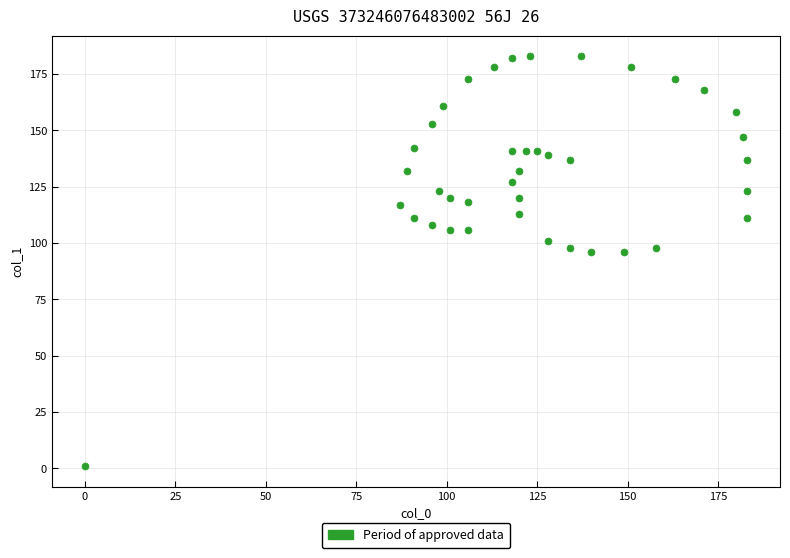

What is the range of X values (max minus min)?

183